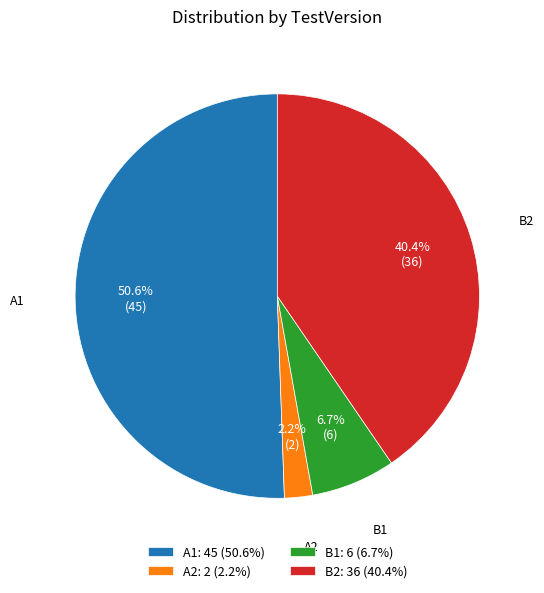

Is there a majority slice in this chart?

Yes